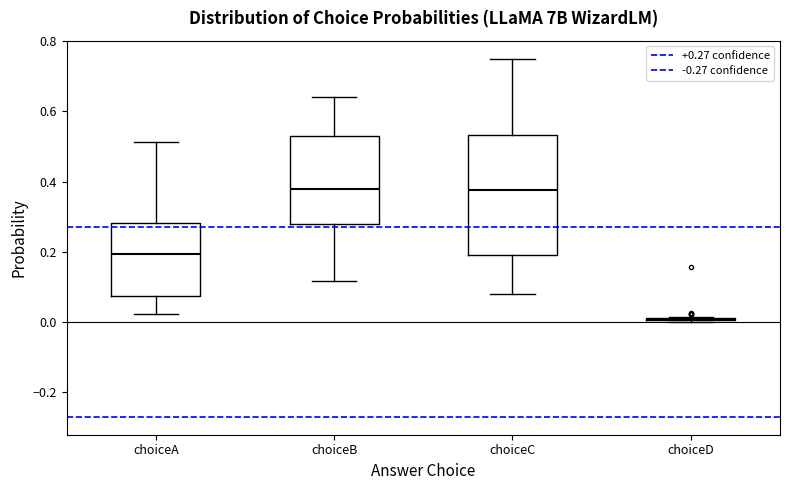

Which box is the tallest, from its lower edge to its upper edge?

choiceC